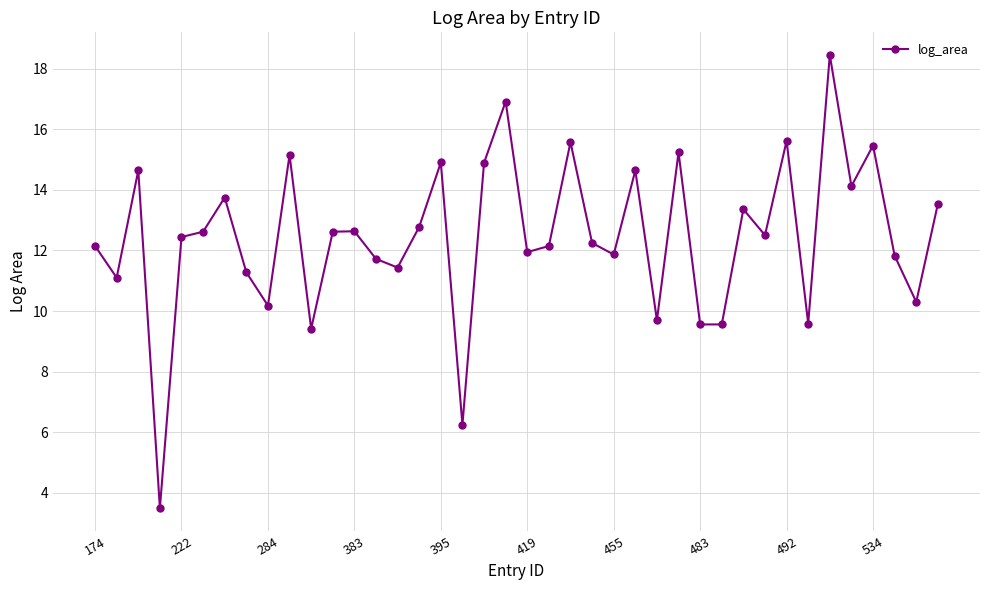

What is the value of the 32nd point from the left?

12.5